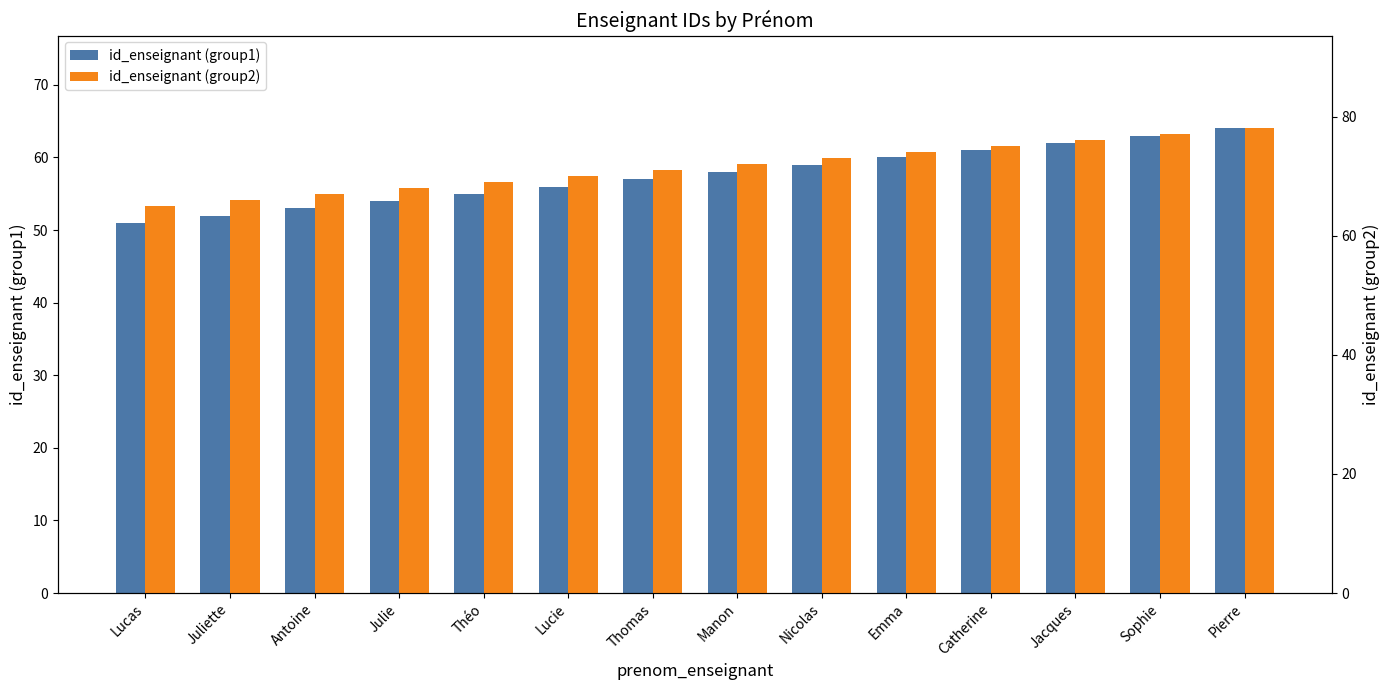

What is the sum of the id_enseignant (group2) values at Théo and Sophie?

146